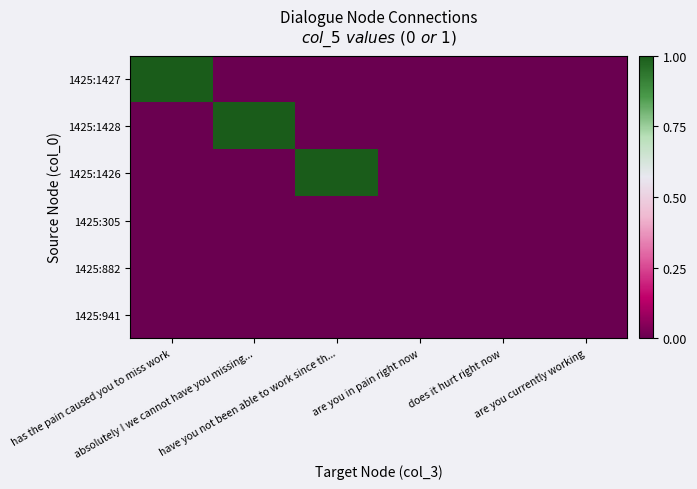

At which category is the sum across all series the highest?

has the pain caused you to miss work